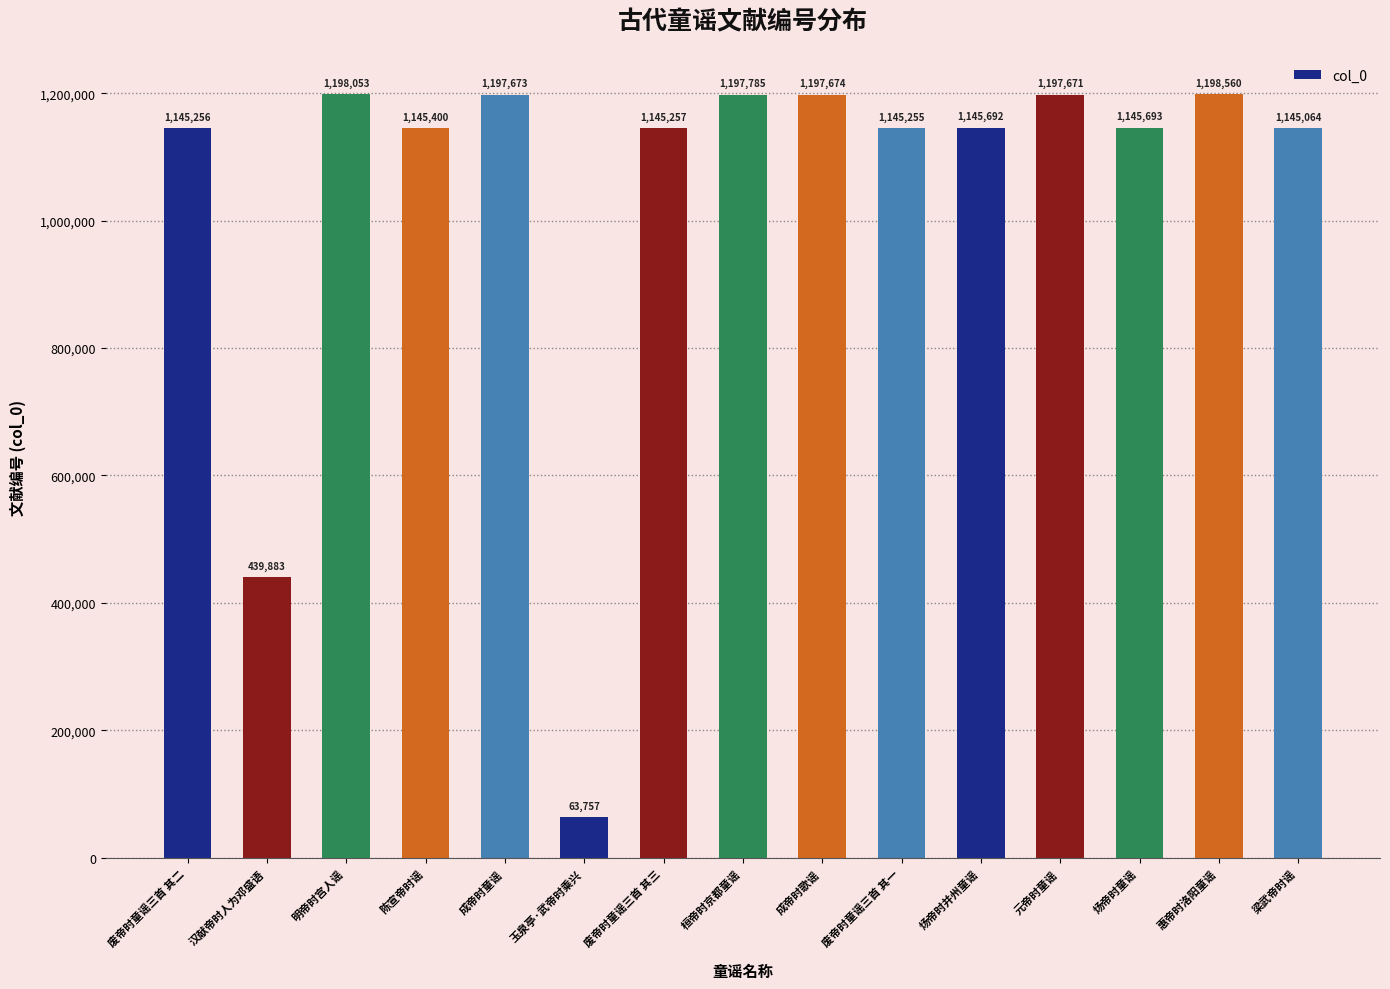

Does the chart contain stacked bars?

No